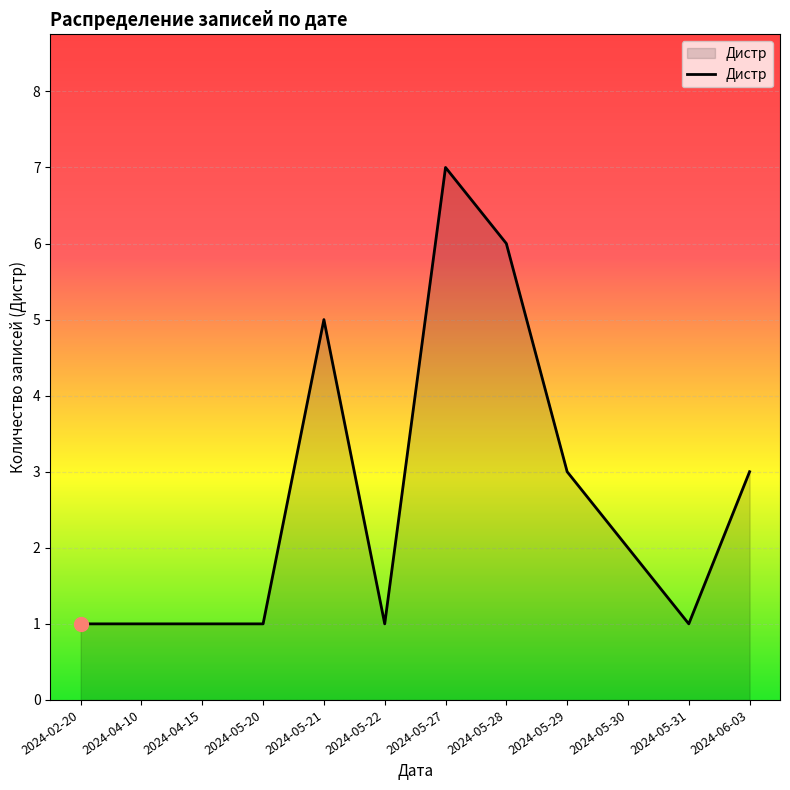

Between 2024-04-10 and 2024-05-29, which is larger?

2024-05-29